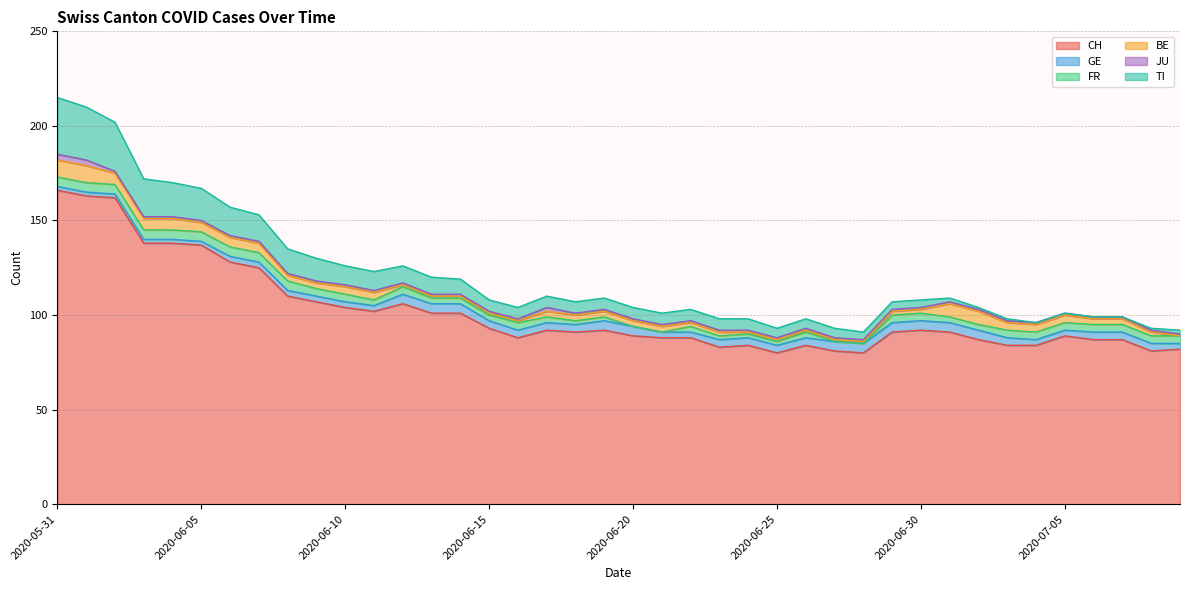

What is the difference between the CH values at 2020-06-04 and 2020-06-07?

13